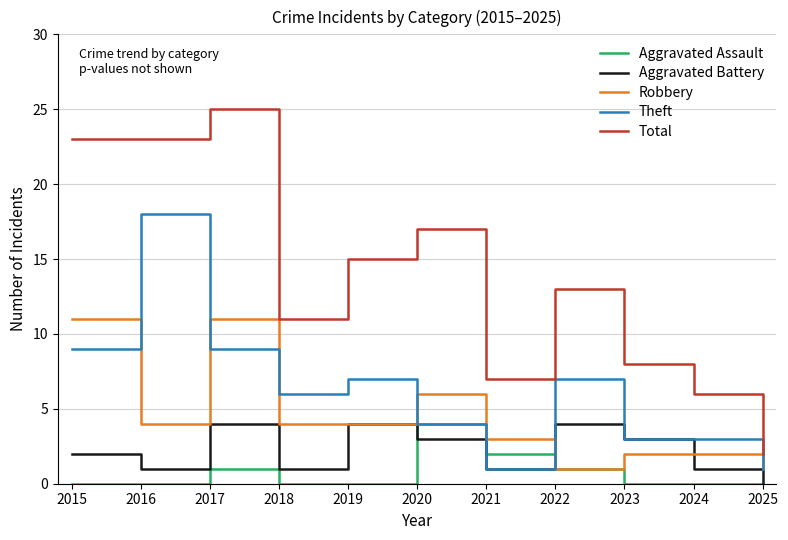

Between 2016 and 2024, which series saw the biggest shift?

Total